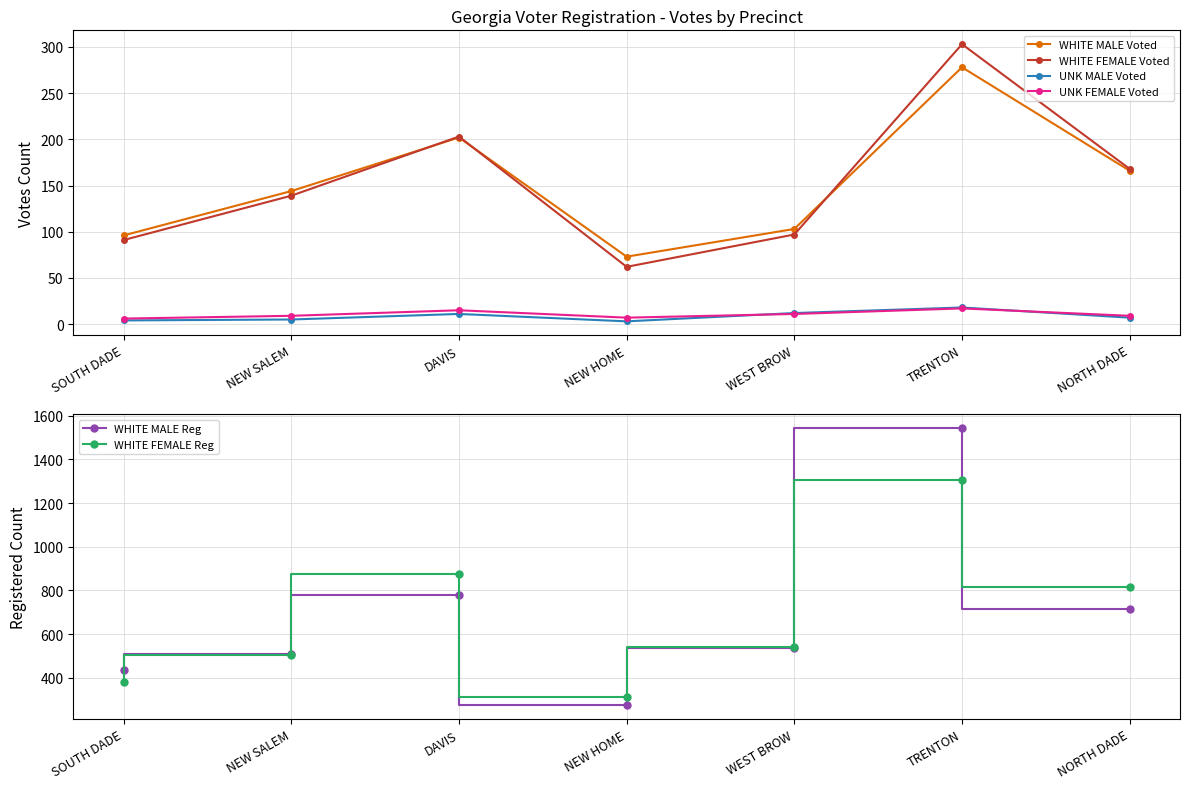

True or false: WHITE FEMALE Voted and UNK MALE Voted intersect in this chart.

False